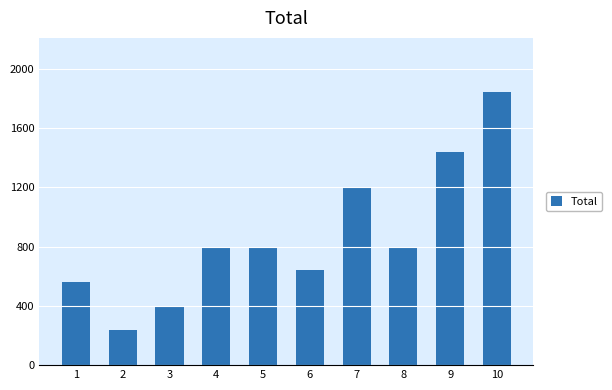

The value at 8 is 477. True or false?

False